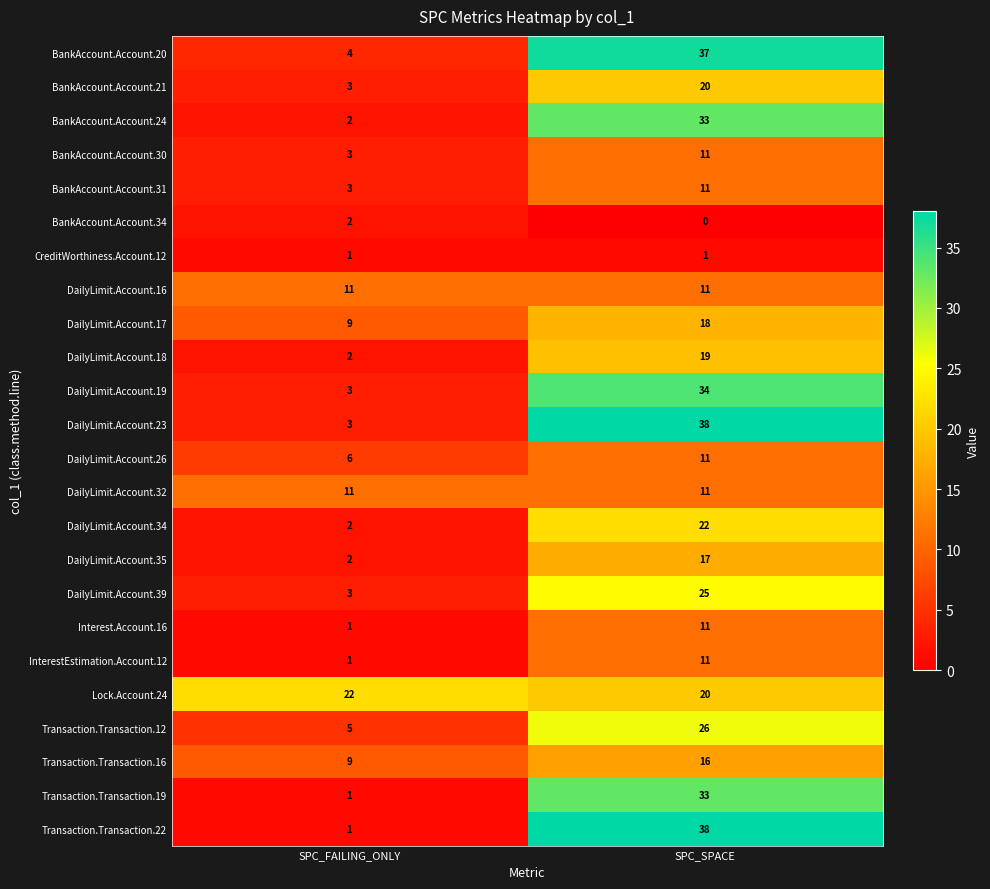

What is the sum of all Transaction.Transaction.16 values?

25